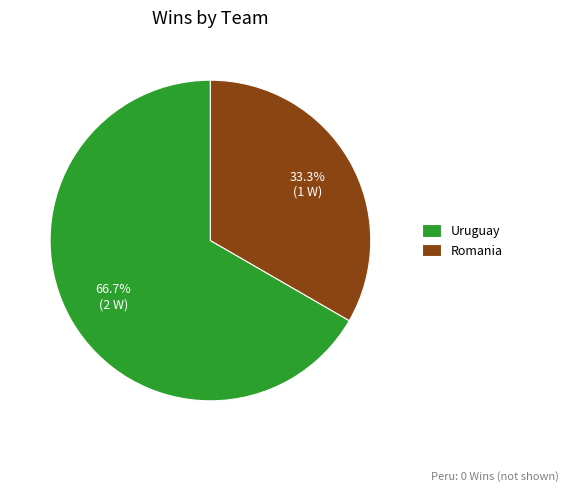

To the nearest percent, what is the average slice percentage?

50%